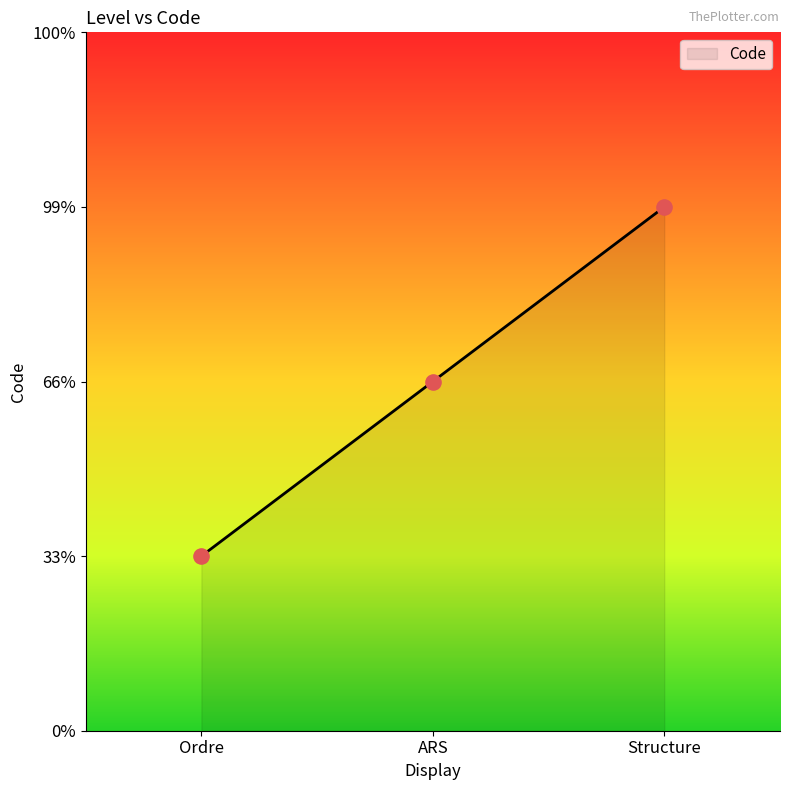

Between Ordre and Structure, which is larger?

Structure